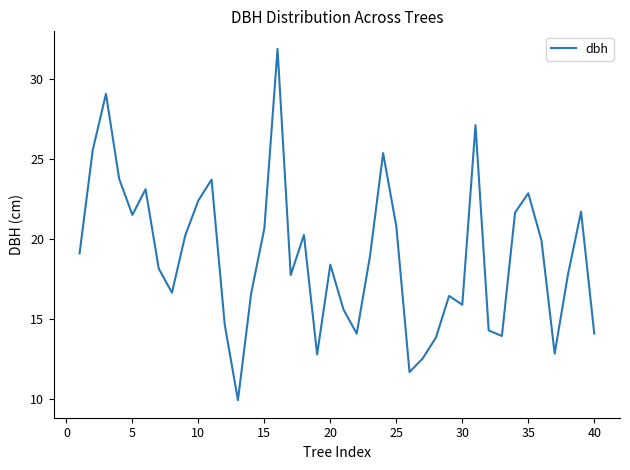

What is the greatest value displayed?

31.9